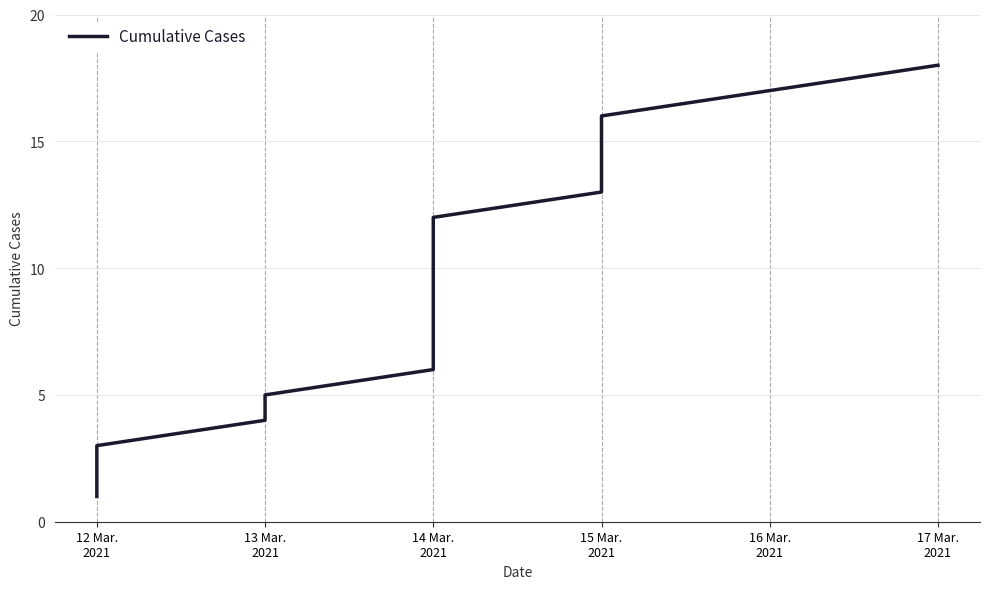

At which category does the chart reach its peak across all series?

17